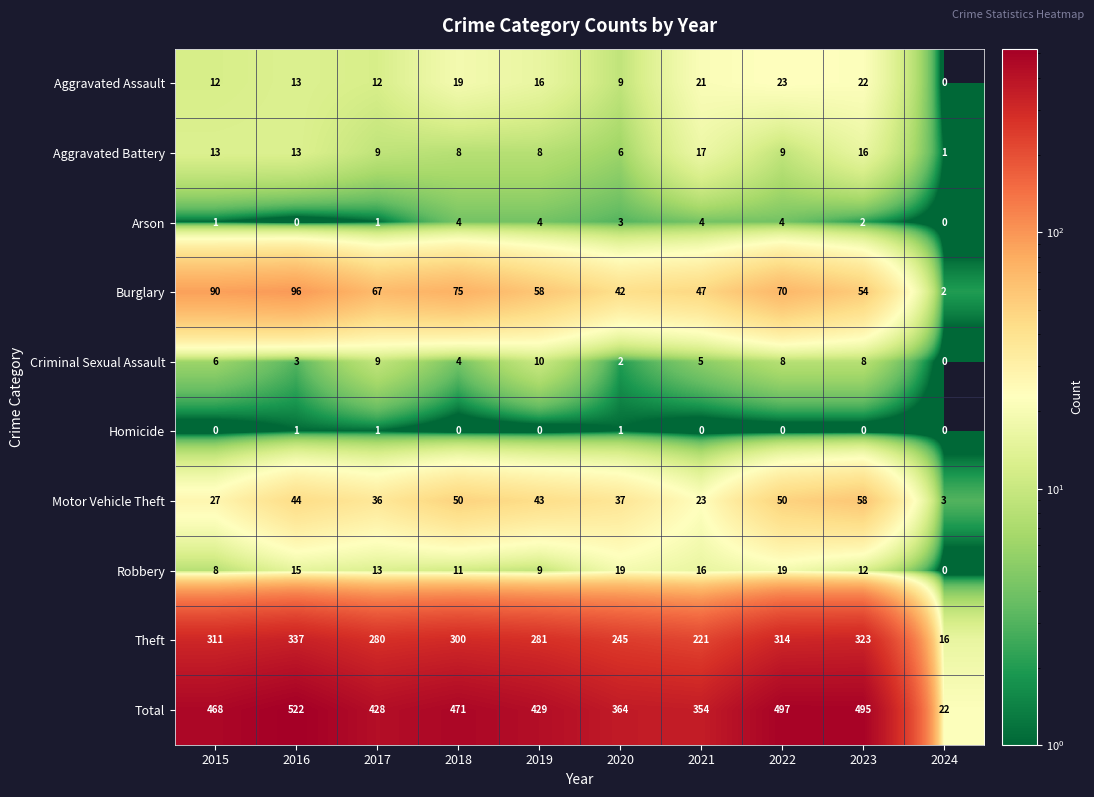

At which category is the sum across all series the highest?

2016